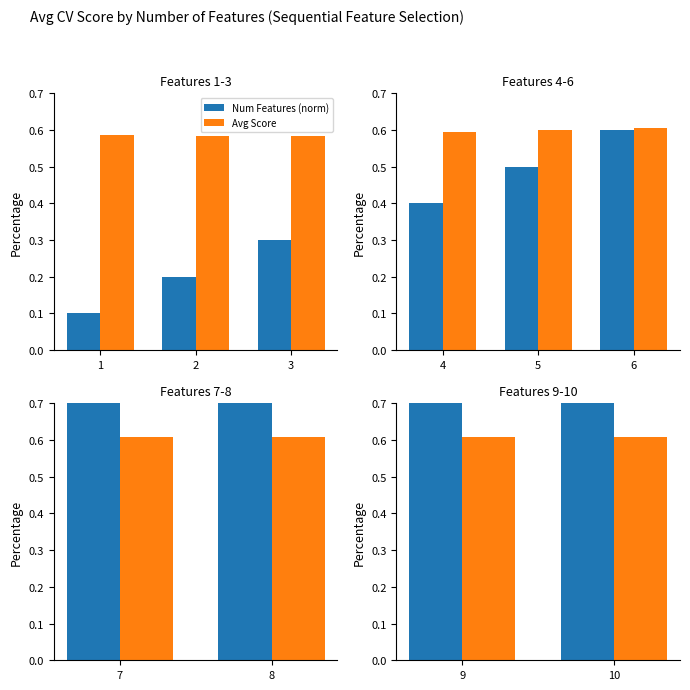

Rank the series by their maximum value, from lowest to highest.

Avg Score, Num Features (norm)